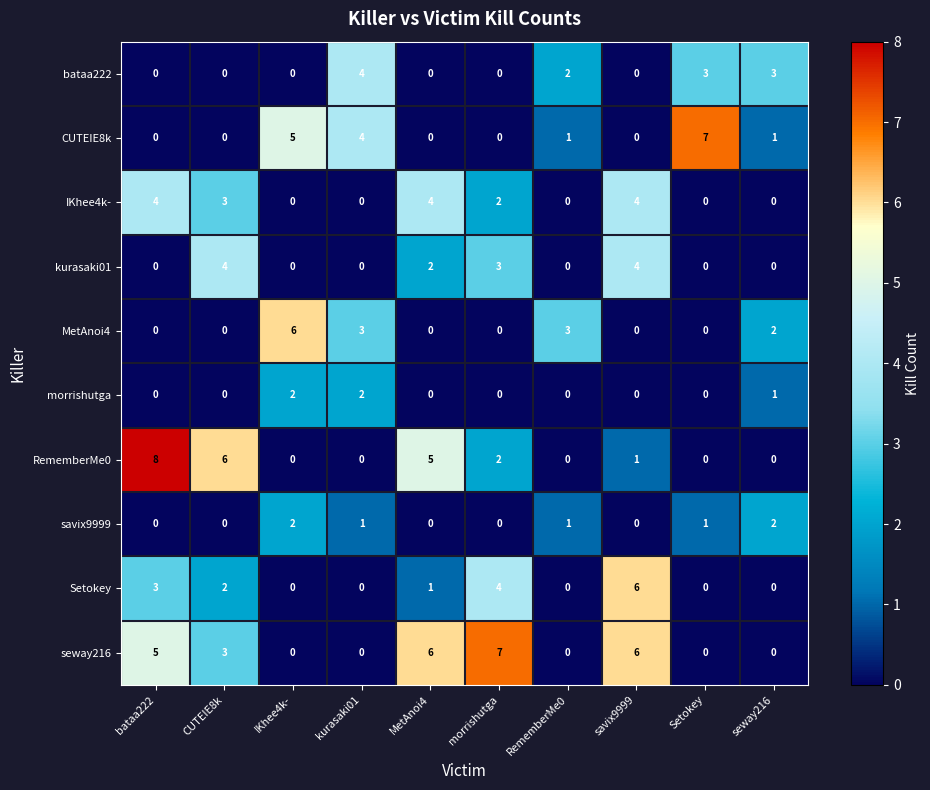

At which label does seway216 first exceed 3?

bataa222